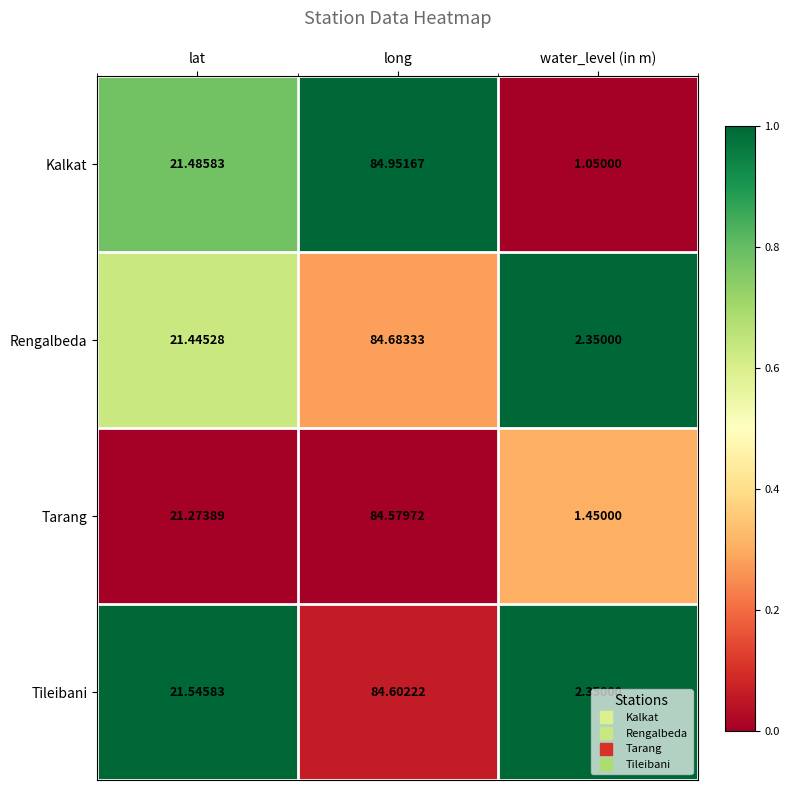

Which series has the largest total across all categories?

Tileibani